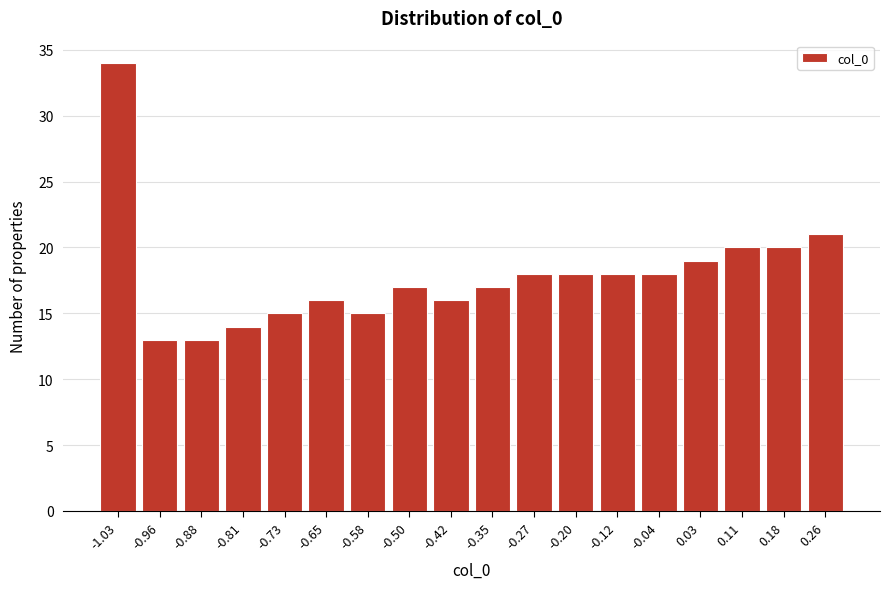

Reading left to right, transcribe all the data shown in this chart.

-1.03=34	-0.96=13	-0.88=13	-0.81=14	-0.73=15	-0.65=16	-0.58=15	-0.50=17	-0.42=16	-0.35=17	-0.27=18	-0.20=18	-0.12=18	-0.04=18	0.03=19	0.11=20	0.18=20	0.26=21